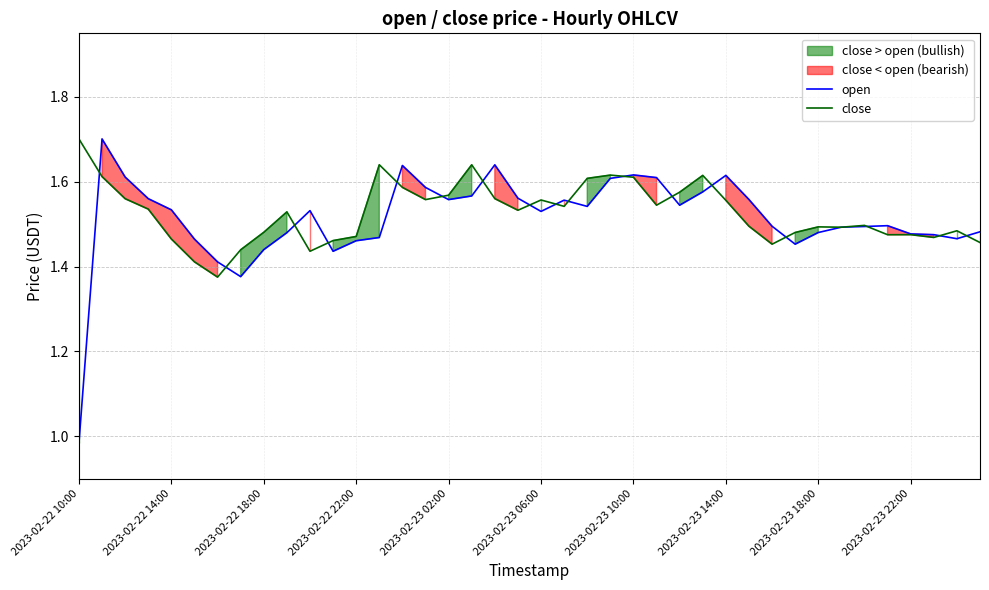

How many data points does each series have?

40